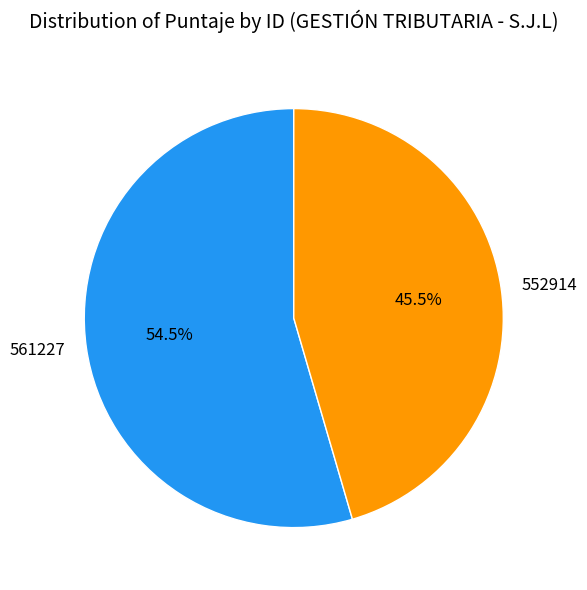

Is it true that 552914 is 36% of the pie?

False